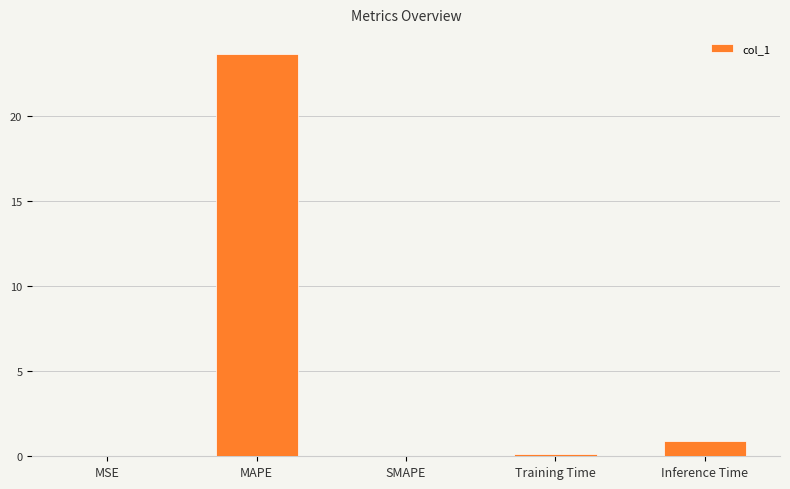

What is the change in value from SMAPE to Inference Time?

+0.9